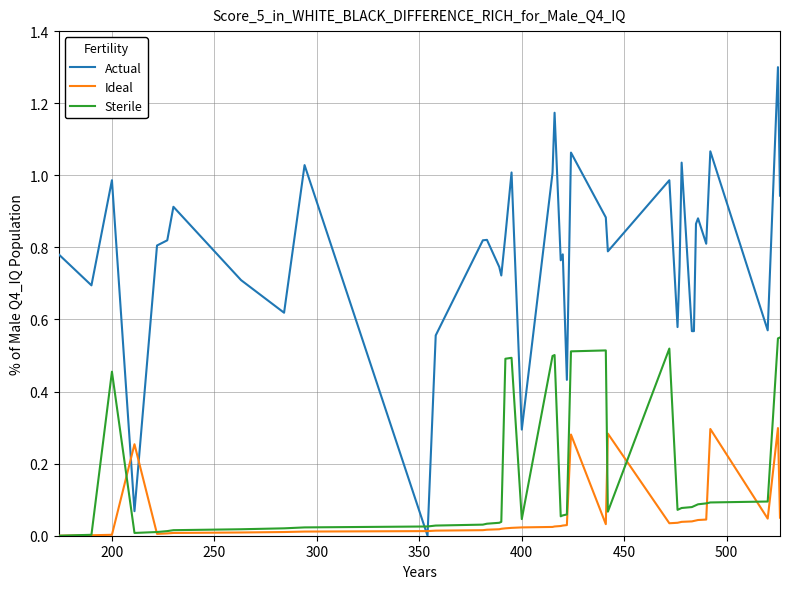

Which series has the largest range (max minus min)?

Actual